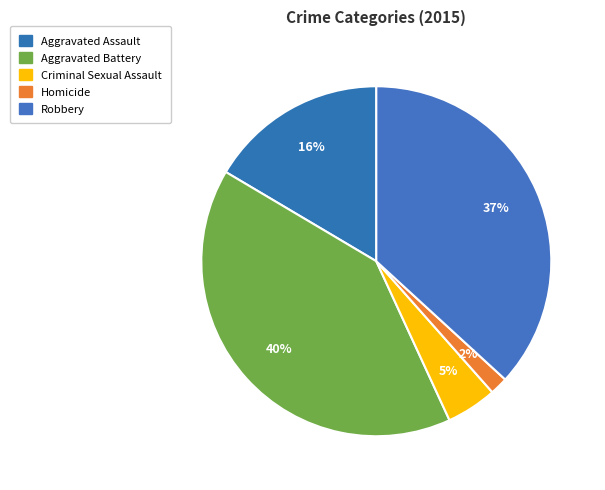

To the nearest percent, what portion does Criminal Sexual Assault represent?

5%